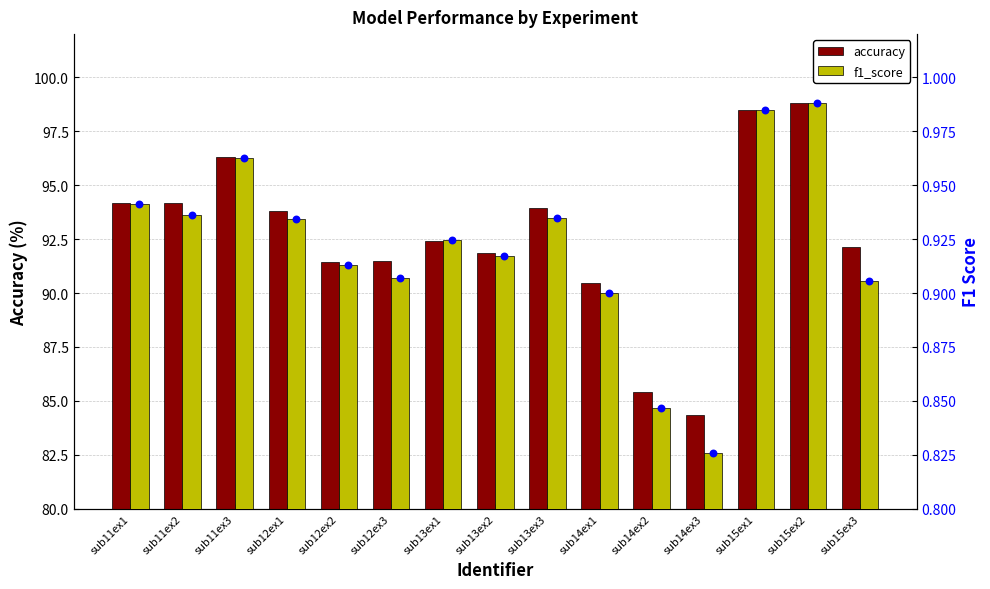

Which series has the largest total across all categories?

accuracy